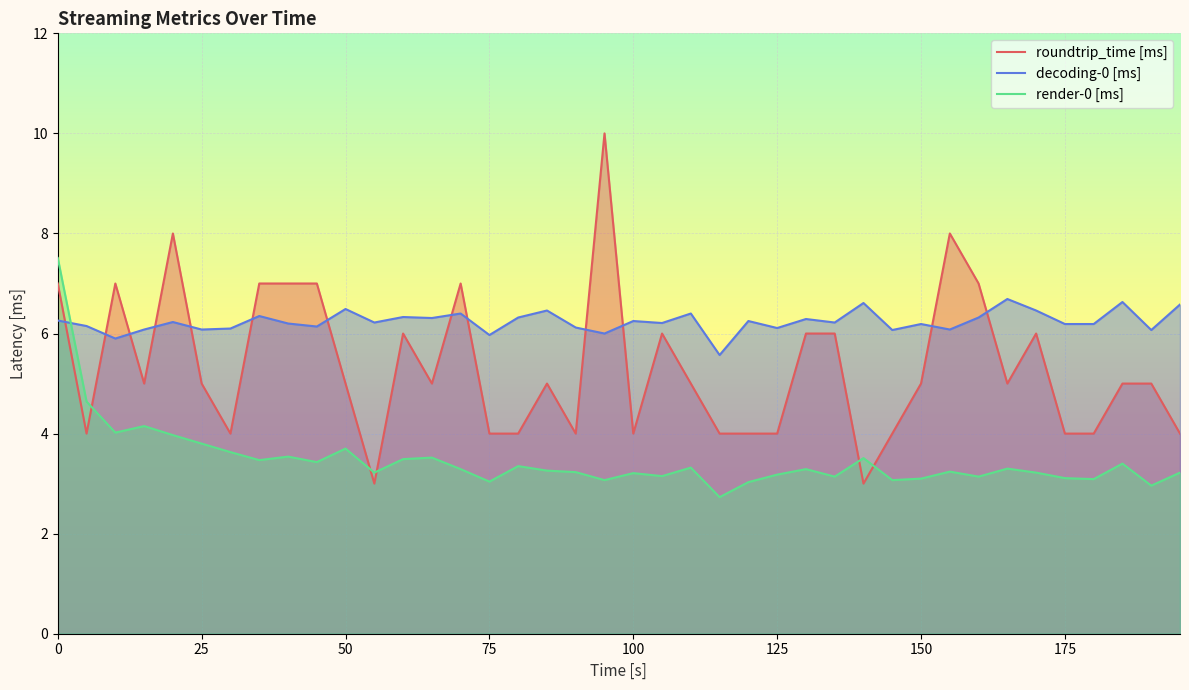

After their last crossing, which series has the higher values: roundtrip_time [ms] or render-0 [ms]?

roundtrip_time [ms]